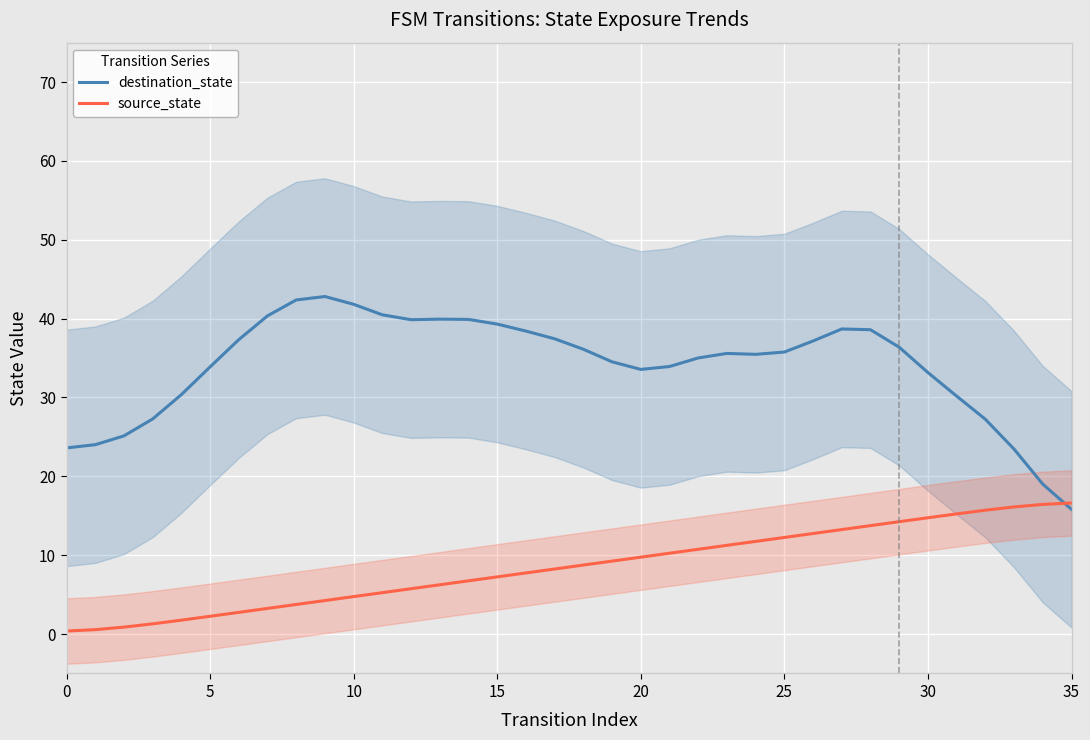

What is the maximum value for source_state?

16.6